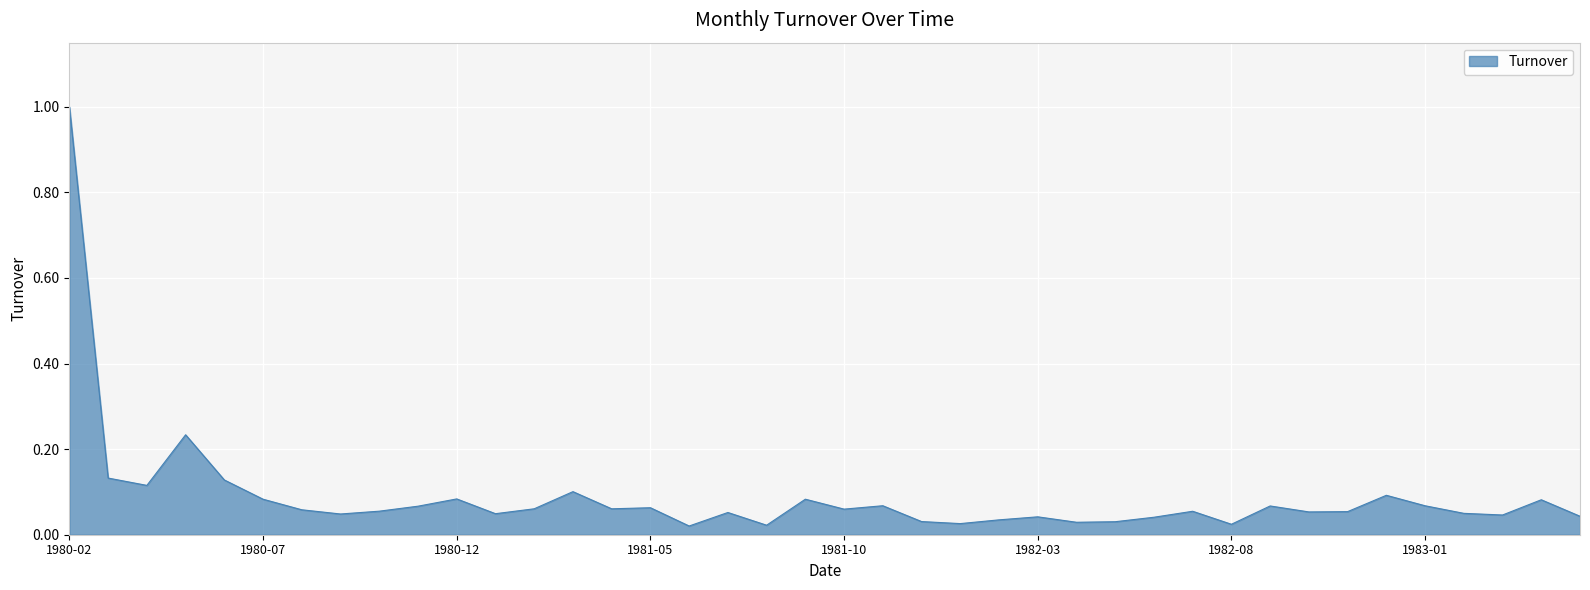

True or false: there are more than 2 points higher than both neighbors.

True